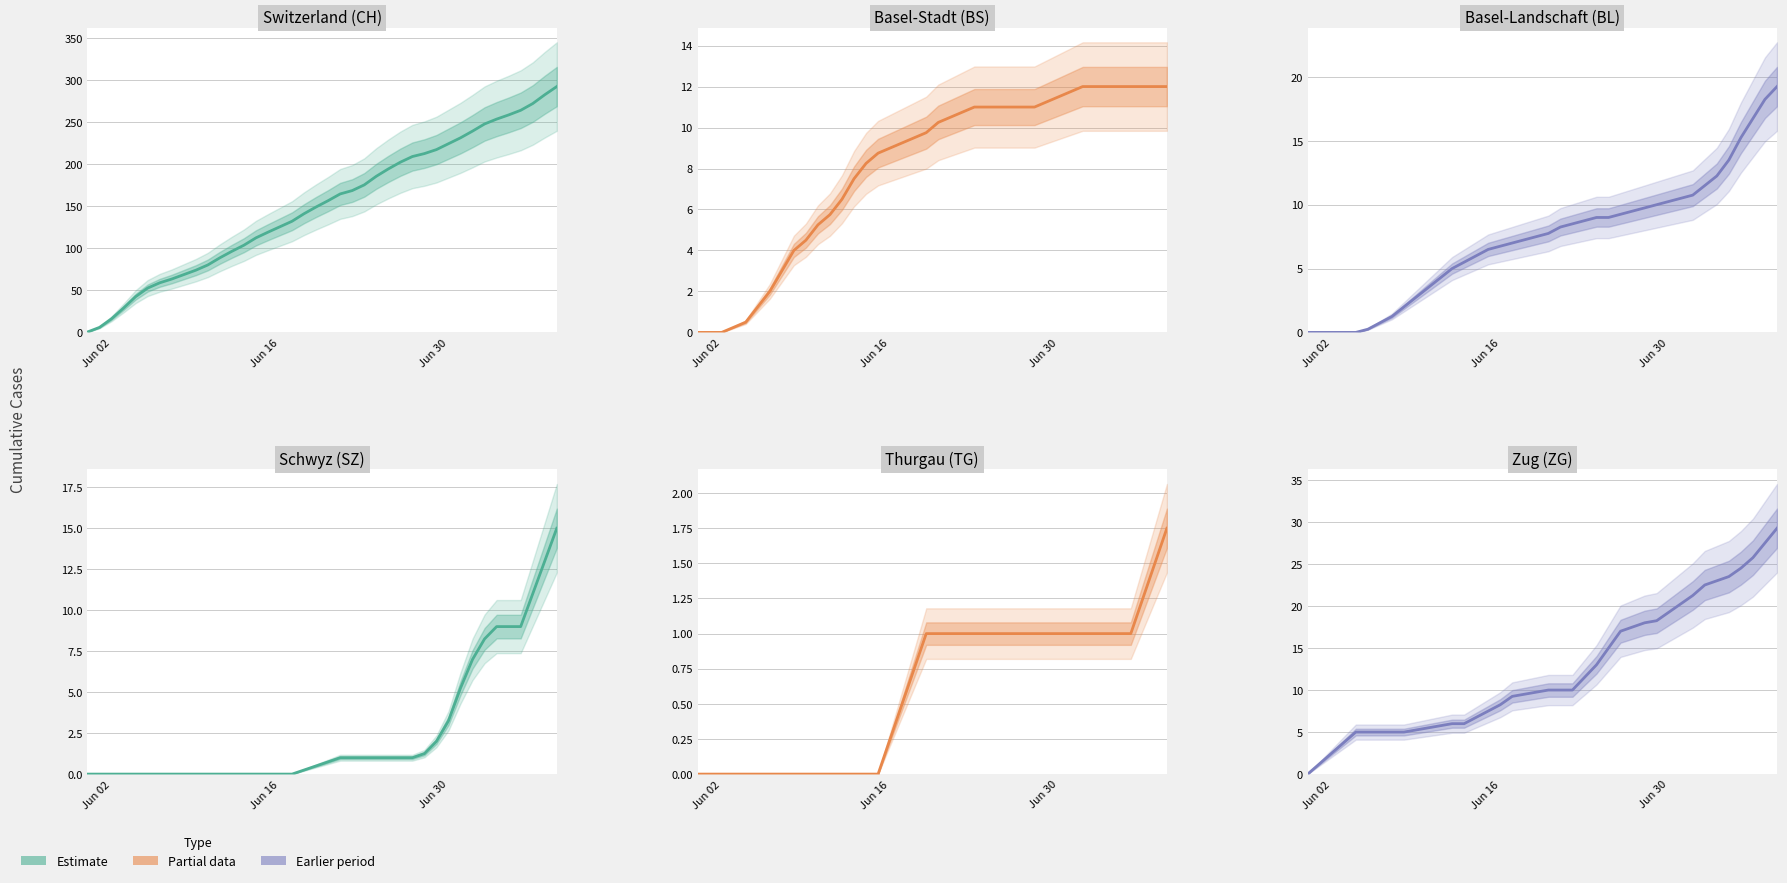

What is the difference between the maximum and minimum values in the CH series?

292.0